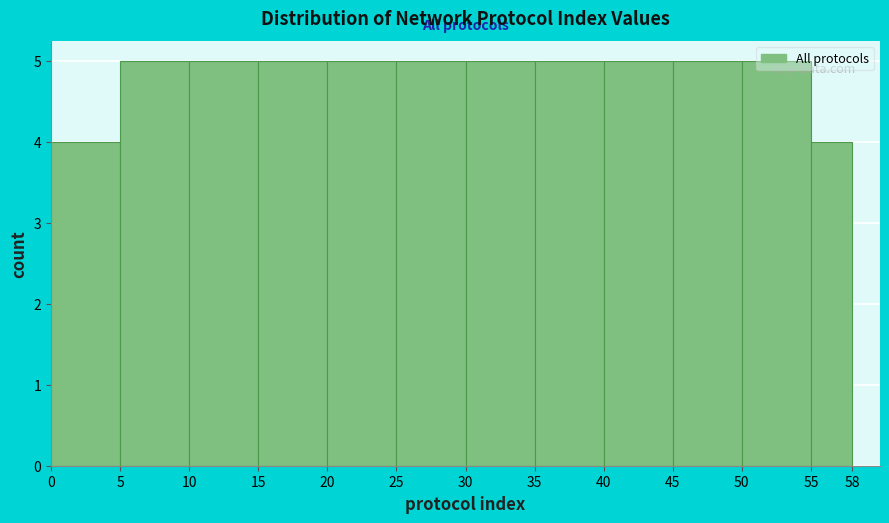

Reading left to right, transcribe this chart: for each bar, give the range it covers on the x-axis and its height. The values are not printed on the chart, so give them approximately, as read against the axis.

0 to 5: 4
5 to 10: 5
10 to 15: 5
15 to 20: 5
20 to 25: 5
25 to 30: 5
30 to 35: 5
35 to 40: 5
40 to 45: 5
45 to 50: 5
50 to 55: 5
55 to 58: 4